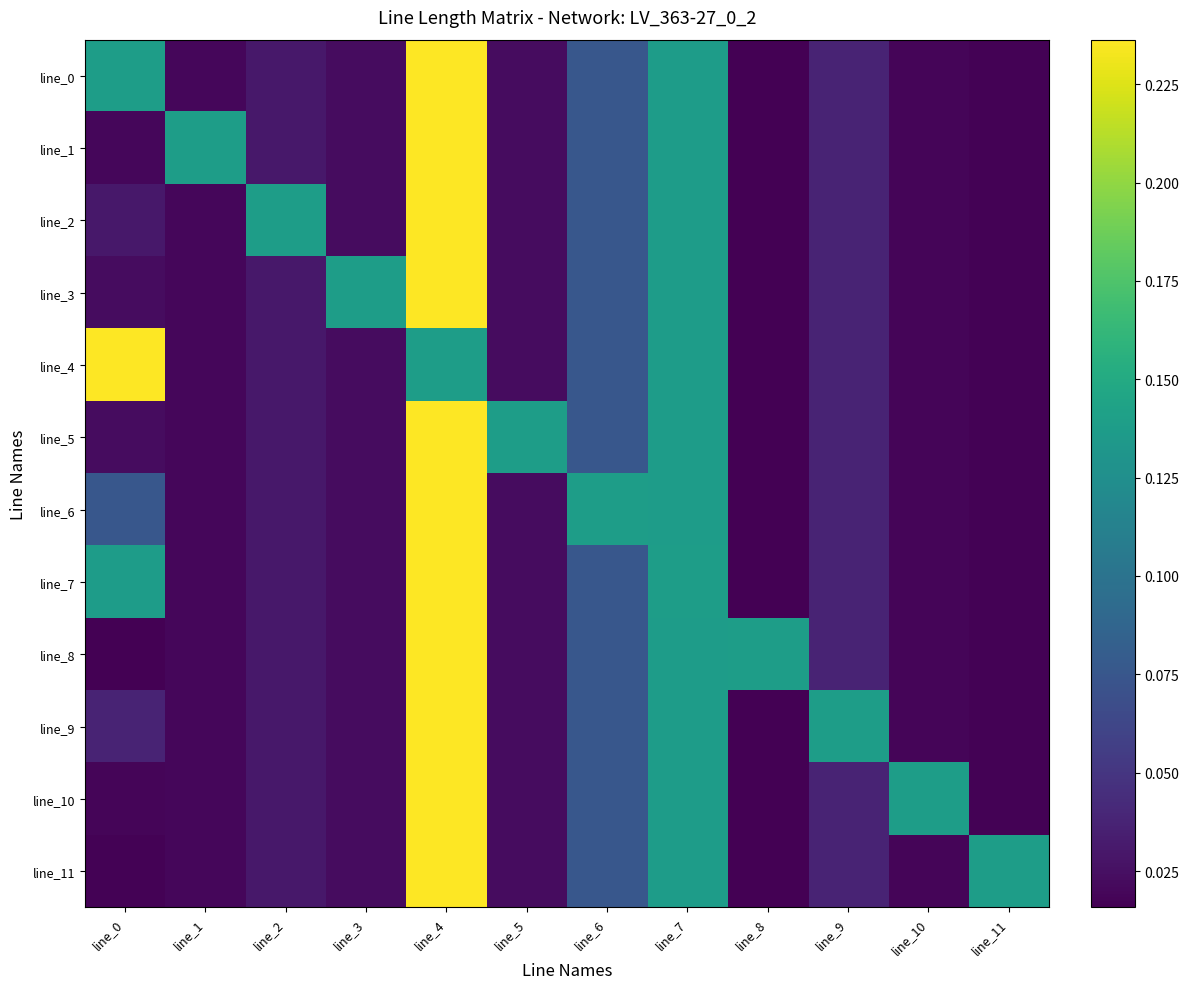

Reading left to right, extract all data points from this chart.

line_0: line_0=0.1	line_1=0.0	line_2=0.0	line_3=0.0	line_4=0.2	line_5=0.0	line_6=0.1	line_7=0.1	line_8=0.0	line_9=0.0	line_10=0.0	line_11=0.0
line_1: line_0=0.0	line_1=0.1	line_2=0.0	line_3=0.0	line_4=0.2	line_5=0.0	line_6=0.1	line_7=0.1	line_8=0.0	line_9=0.0	line_10=0.0	line_11=0.0
line_2: line_0=0.0	line_1=0.0	line_2=0.1	line_3=0.0	line_4=0.2	line_5=0.0	line_6=0.1	line_7=0.1	line_8=0.0	line_9=0.0	line_10=0.0	line_11=0.0
line_3: line_0=0.0	line_1=0.0	line_2=0.0	line_3=0.1	line_4=0.2	line_5=0.0	line_6=0.1	line_7=0.1	line_8=0.0	line_9=0.0	line_10=0.0	line_11=0.0
line_4: line_0=0.2	line_1=0.0	line_2=0.0	line_3=0.0	line_4=0.1	line_5=0.0	line_6=0.1	line_7=0.1	line_8=0.0	line_9=0.0	line_10=0.0	line_11=0.0
line_5: line_0=0.0	line_1=0.0	line_2=0.0	line_3=0.0	line_4=0.2	line_5=0.1	line_6=0.1	line_7=0.1	line_8=0.0	line_9=0.0	line_10=0.0	line_11=0.0
line_6: line_0=0.1	line_1=0.0	line_2=0.0	line_3=0.0	line_4=0.2	line_5=0.0	line_6=0.1	line_7=0.1	line_8=0.0	line_9=0.0	line_10=0.0	line_11=0.0
line_7: line_0=0.1	line_1=0.0	line_2=0.0	line_3=0.0	line_4=0.2	line_5=0.0	line_6=0.1	line_7=0.1	line_8=0.0	line_9=0.0	line_10=0.0	line_11=0.0
line_8: line_0=0.0	line_1=0.0	line_2=0.0	line_3=0.0	line_4=0.2	line_5=0.0	line_6=0.1	line_7=0.1	line_8=0.1	line_9=0.0	line_10=0.0	line_11=0.0
line_9: line_0=0.0	line_1=0.0	line_2=0.0	line_3=0.0	line_4=0.2	line_5=0.0	line_6=0.1	line_7=0.1	line_8=0.0	line_9=0.1	line_10=0.0	line_11=0.0
line_10: line_0=0.0	line_1=0.0	line_2=0.0	line_3=0.0	line_4=0.2	line_5=0.0	line_6=0.1	line_7=0.1	line_8=0.0	line_9=0.0	line_10=0.1	line_11=0.0
line_11: line_0=0.0	line_1=0.0	line_2=0.0	line_3=0.0	line_4=0.2	line_5=0.0	line_6=0.1	line_7=0.1	line_8=0.0	line_9=0.0	line_10=0.0	line_11=0.1